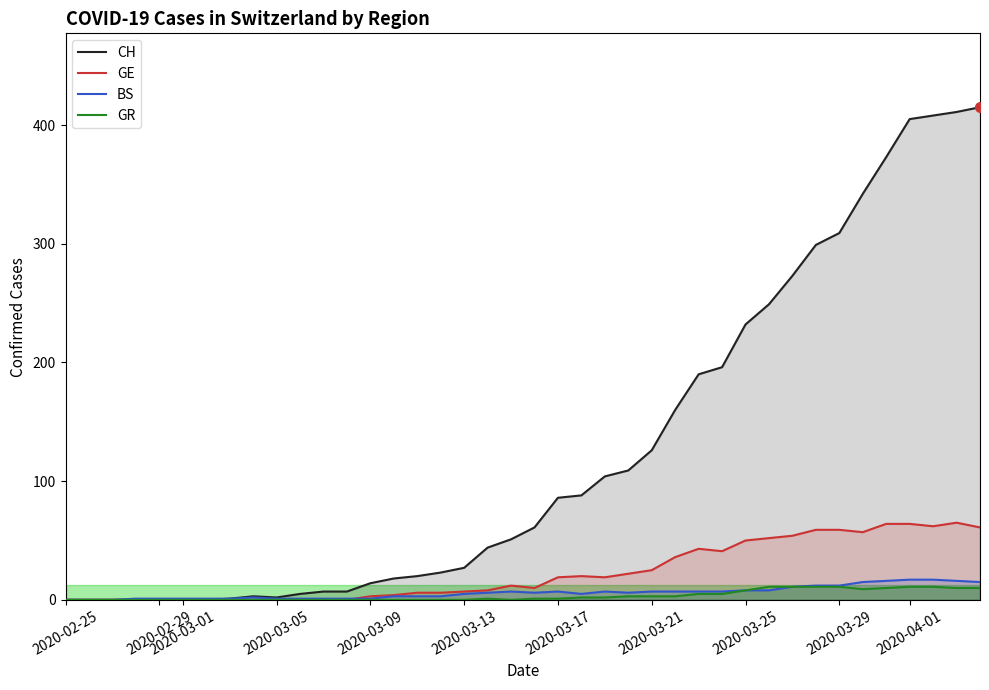

True or false: CH and BS cross at least once.

False